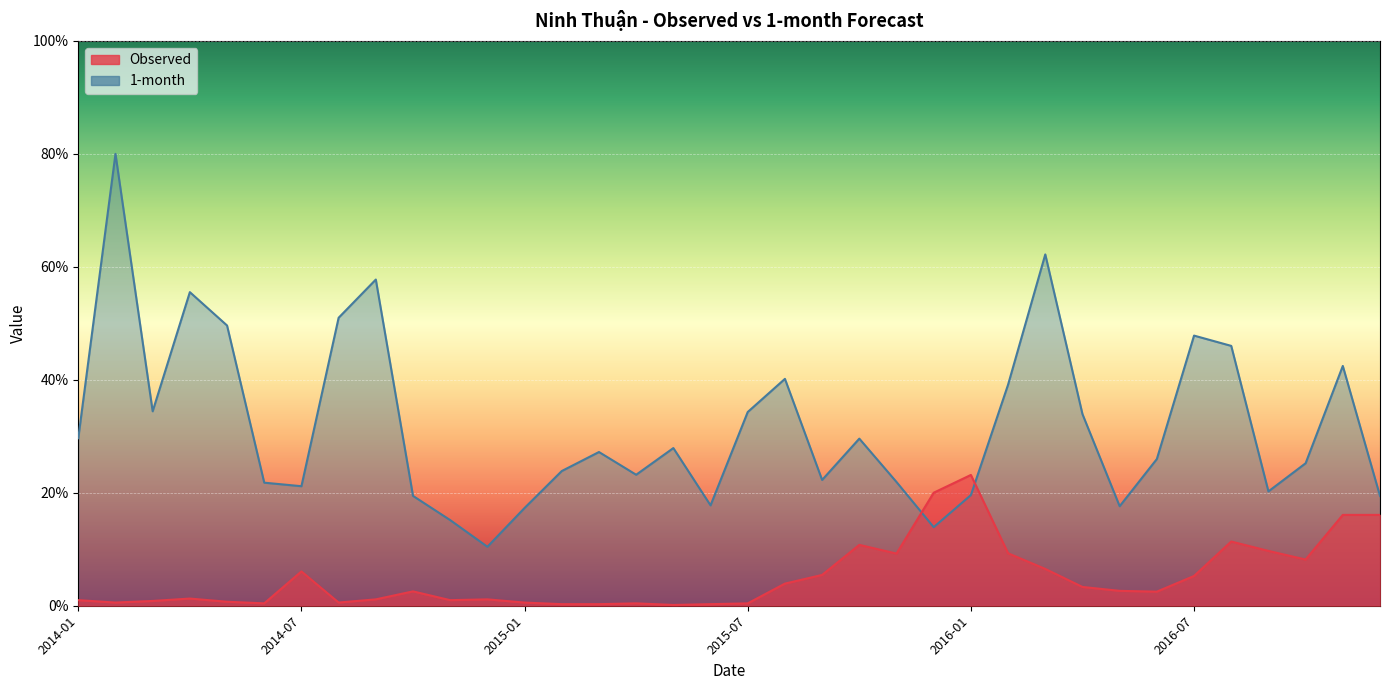

What is the highest value of the Observed series?

23.2